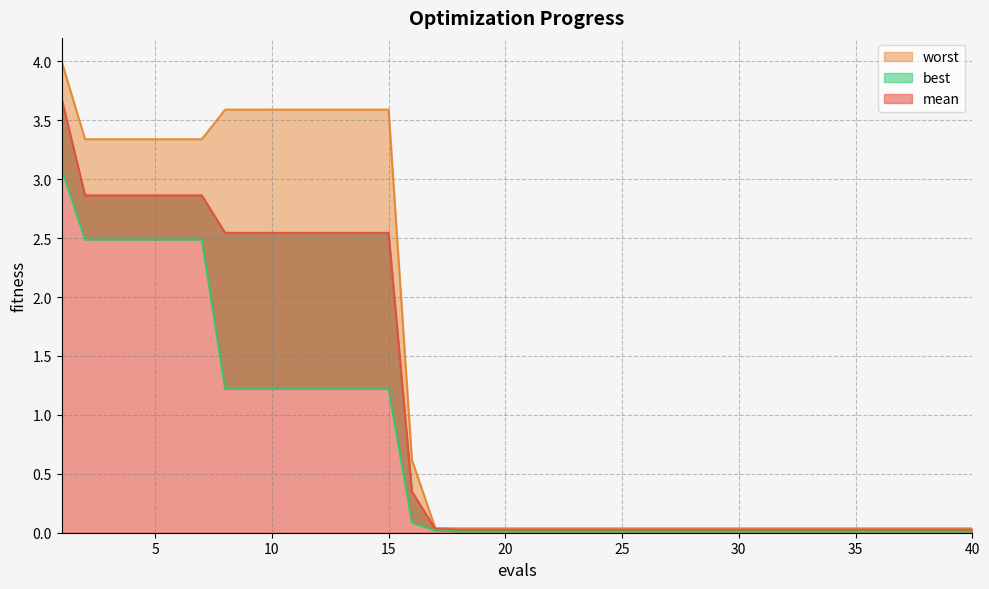

What is the difference between the maximum and minimum values in the mean series?

3.7